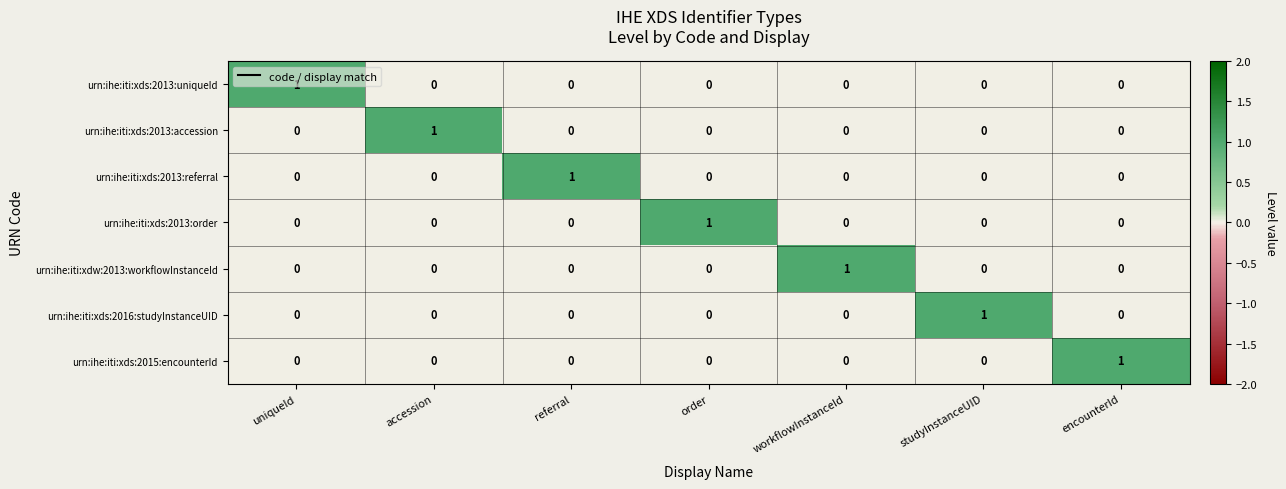

What is the difference between the highest and lowest values at referral?

1